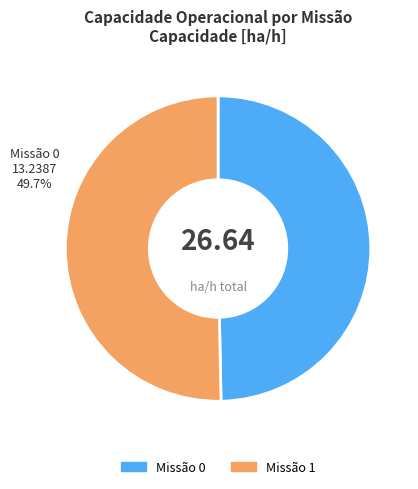

Is there any slice that represents more than half of the pie?

Yes